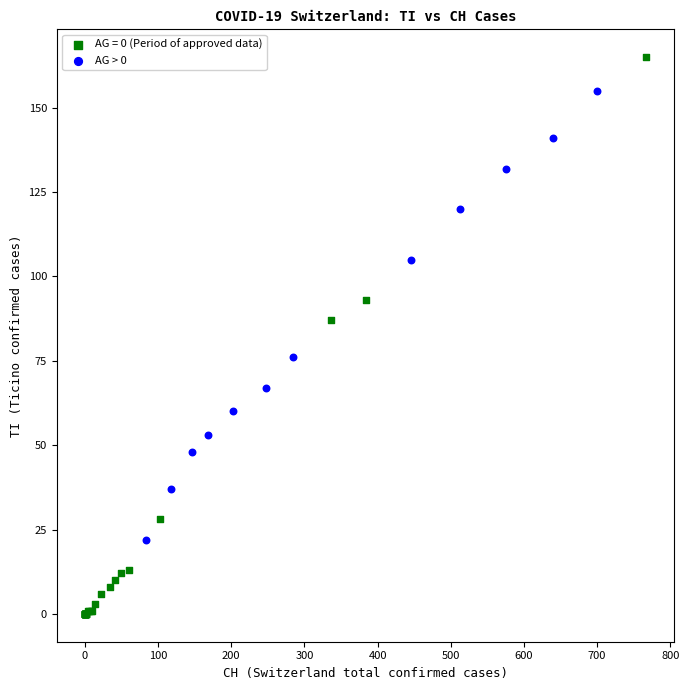

Which series contains the lowest Y value?

AG = 0 (Period of approved data)